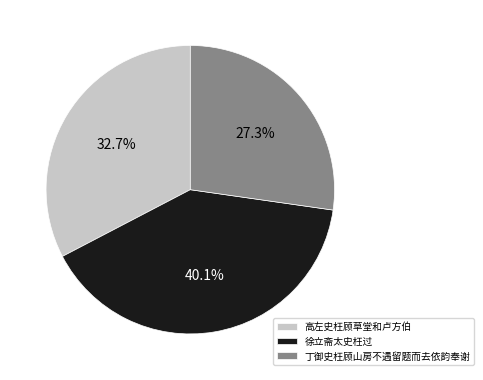

To the nearest percent, what is the combined percentage of 徐立斋太史枉过 and 高左史枉顾草堂和卢方伯?

73%